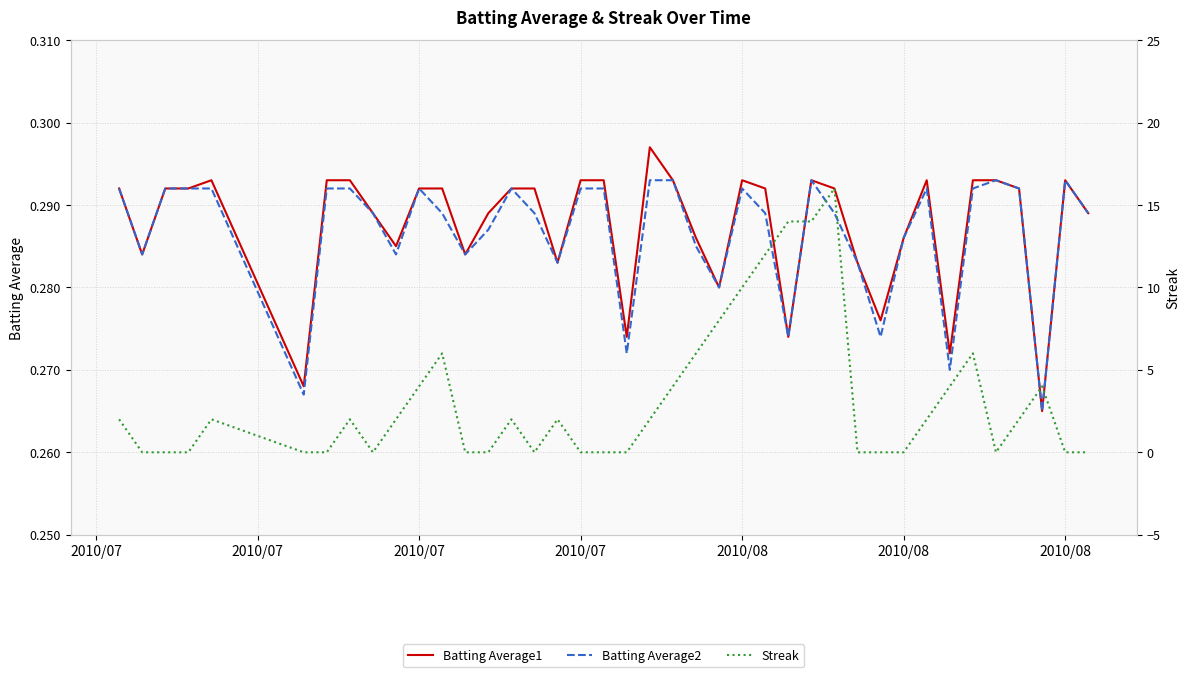

True or false: Batting Average1 has a value of 0.2 at 20.

False